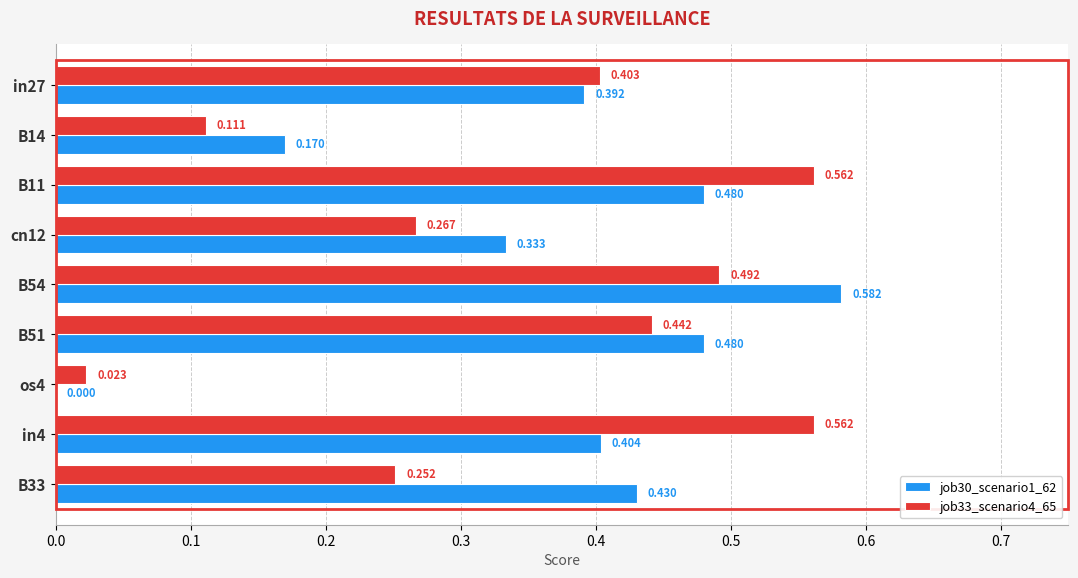

What are all the series names shown in the legend?

job30_scenario1_62, job33_scenario4_65